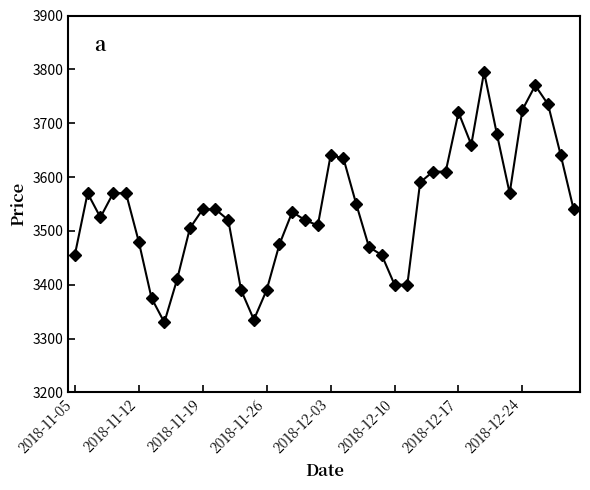

What is the maximum value shown in the chart?

3795